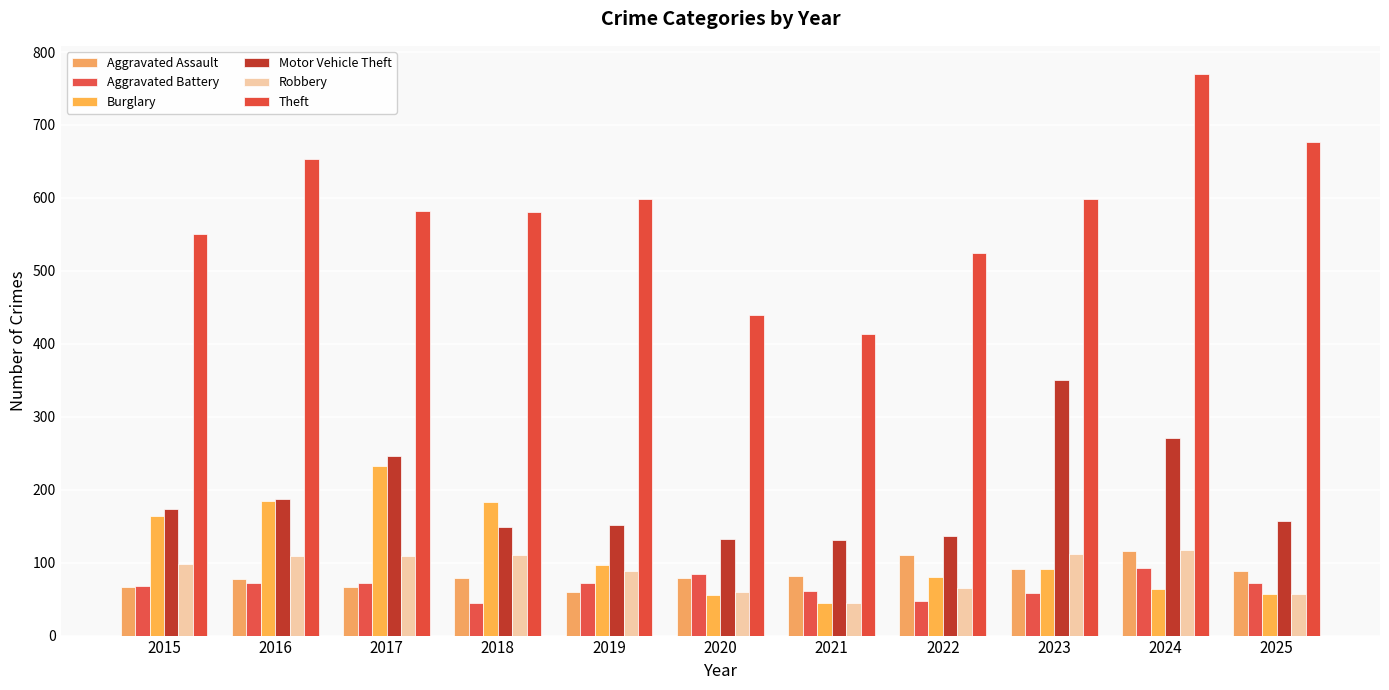

Reading right to left, extract all data points from this chart.

Aggravated Assault: 89	116	91	110	81	79	60	79	67	77	66
Aggravated Battery: 72	92	59	47	61	84	72	44	72	72	68
Burglary: 57	64	91	80	45	56	97	183	232	184	164
Motor Vehicle Theft: 157	271	351	137	131	132	152	149	246	187	173
Robbery: 57	118	112	65	44	60	89	111	109	109	98
Theft: 677	770	598	525	414	440	598	581	582	654	551